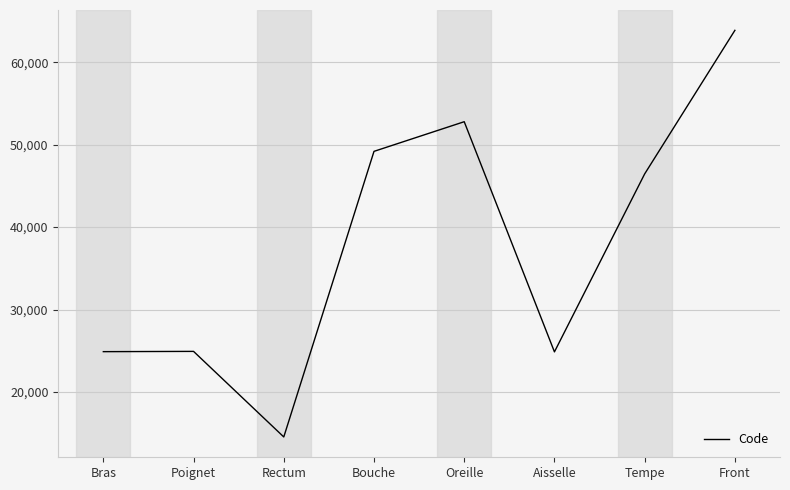

True or false: there are more than 0 points higher than both neighbors.

True